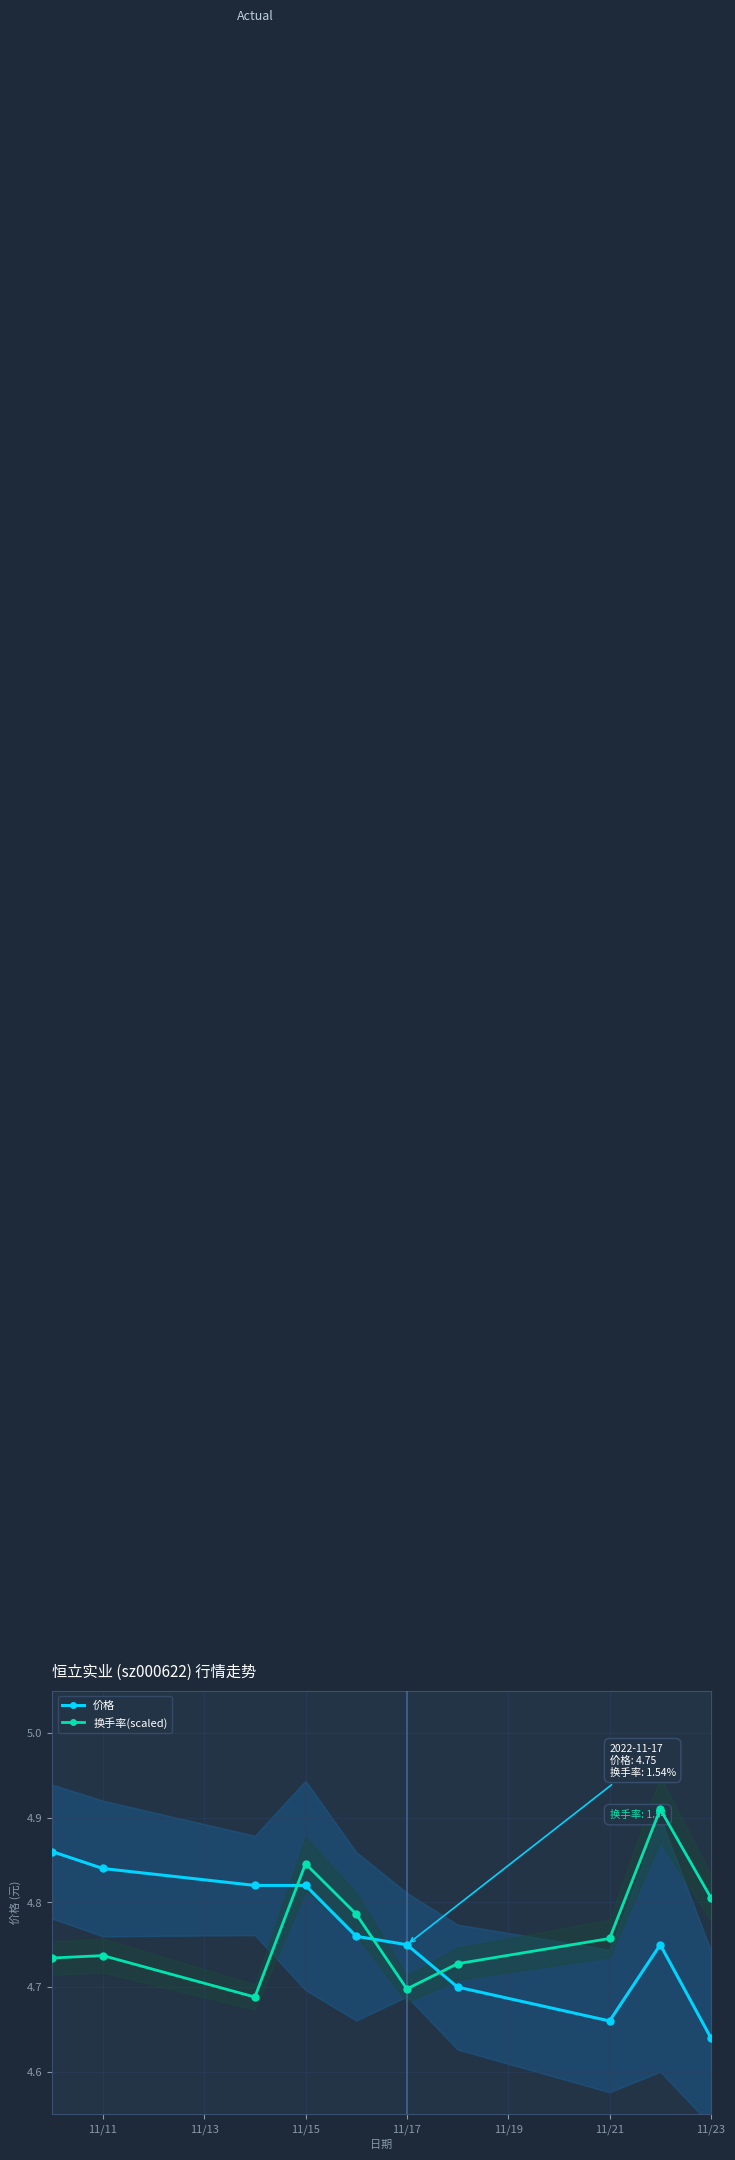

What are all the series names shown in the legend?

价格, 换手率(scaled)